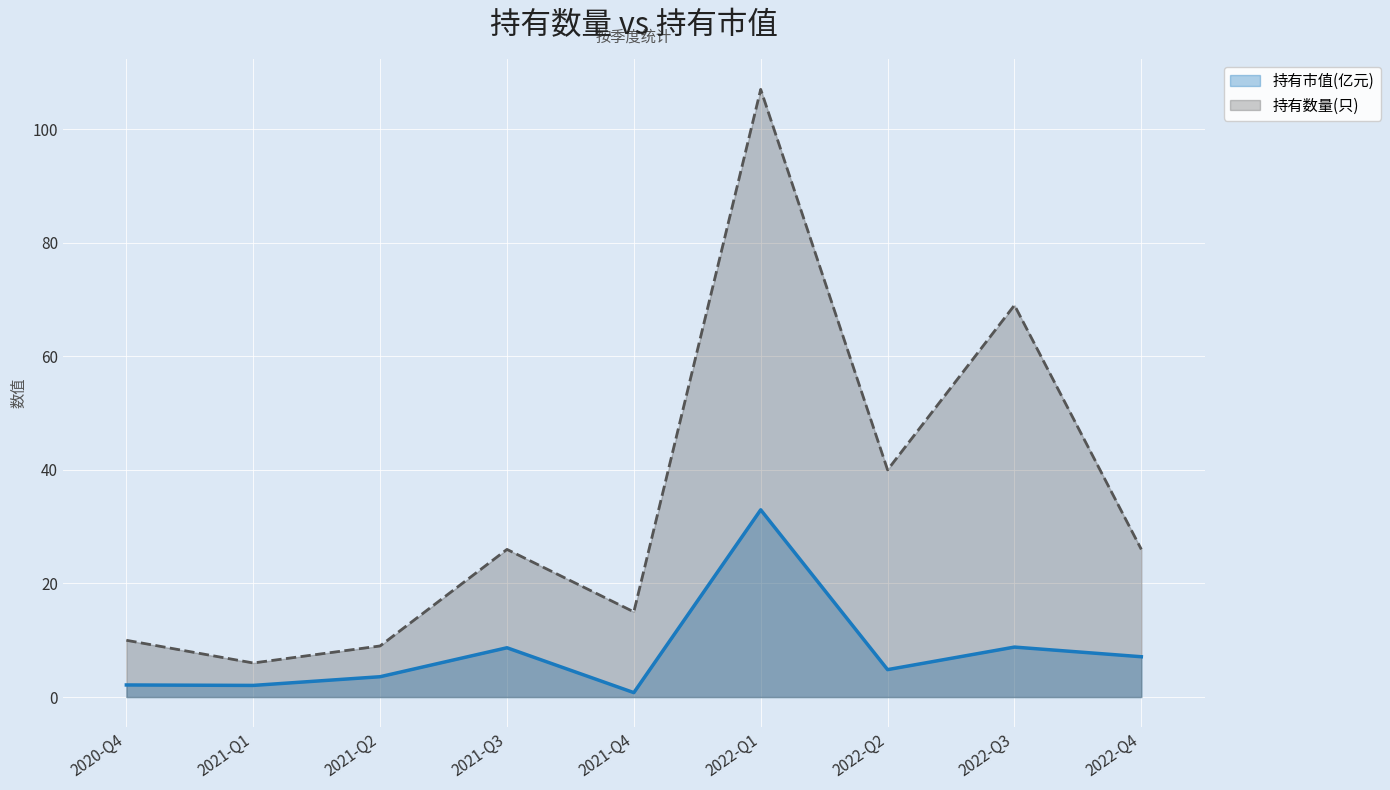

True or false: 持有市值(亿元) has a value of 2.0 at 2021-Q1.

True